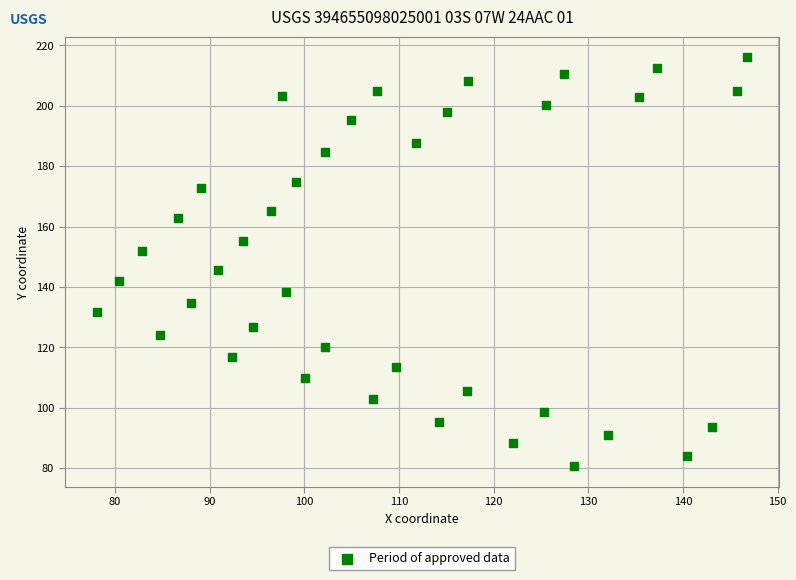

What is the range of X values (max minus min)?

68.7